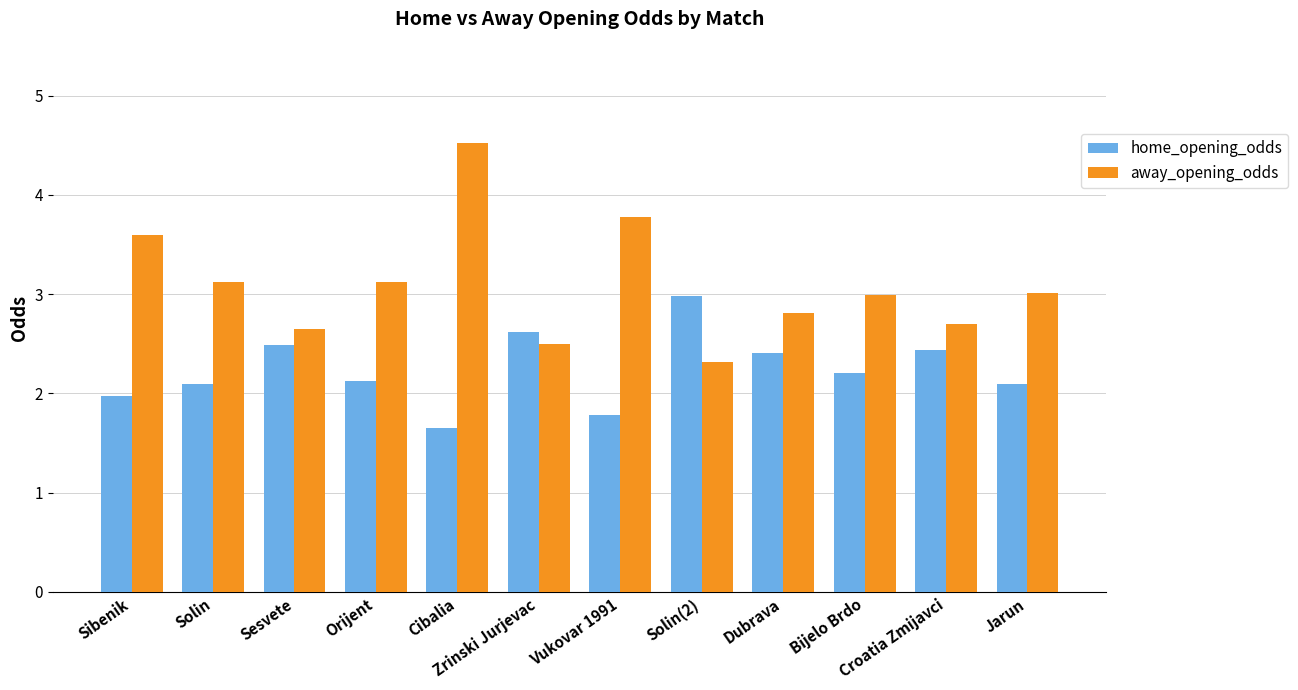

What is the total value across all series at Jarun?

5.1